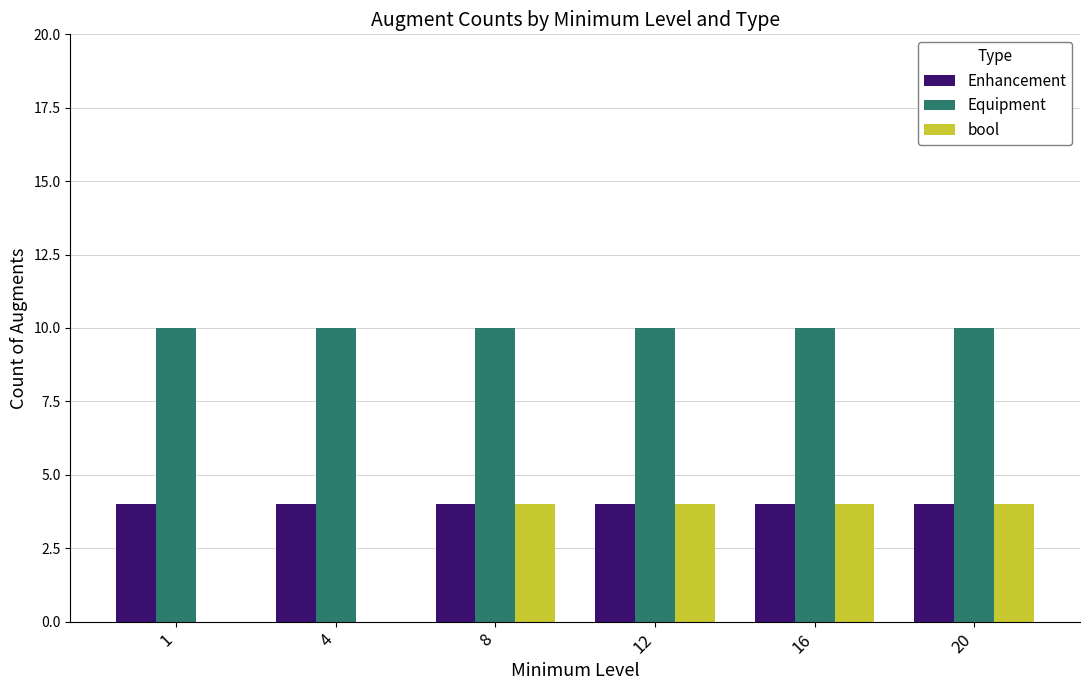

Which series has the largest total across all categories?

Equipment